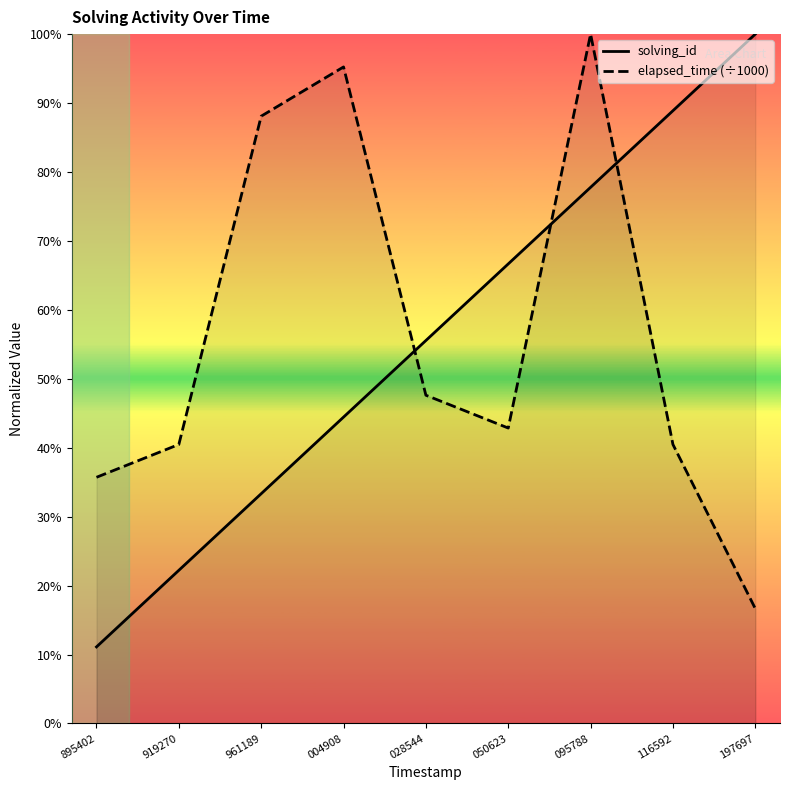

True or false: elapsed_time (÷1000) and solving_id cross at least once.

True